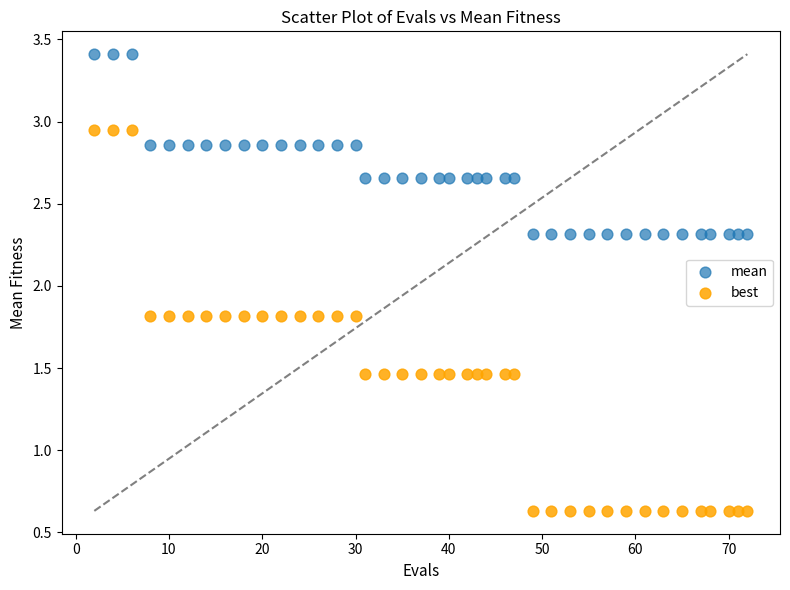

Which series contains the lowest Y value?

best